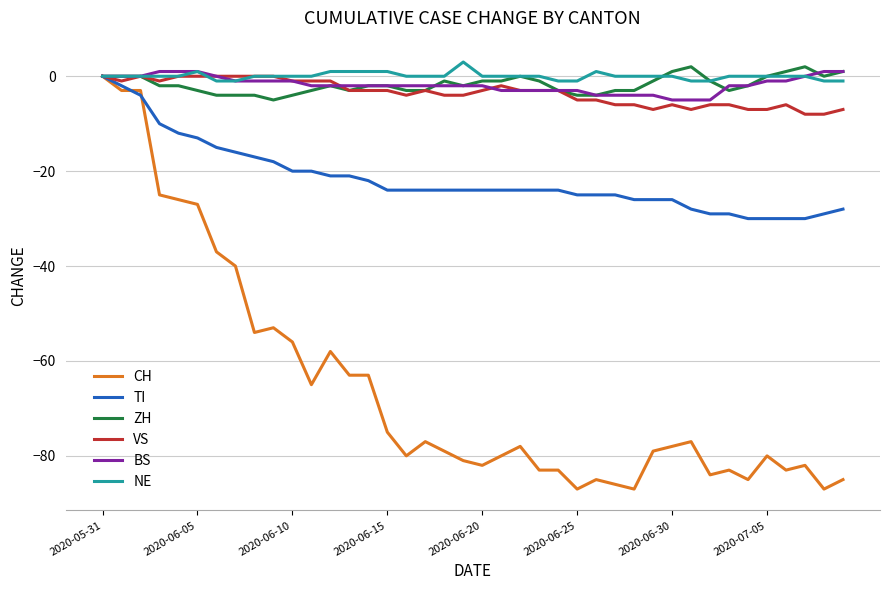

What is the maximum value shown in the chart?

3